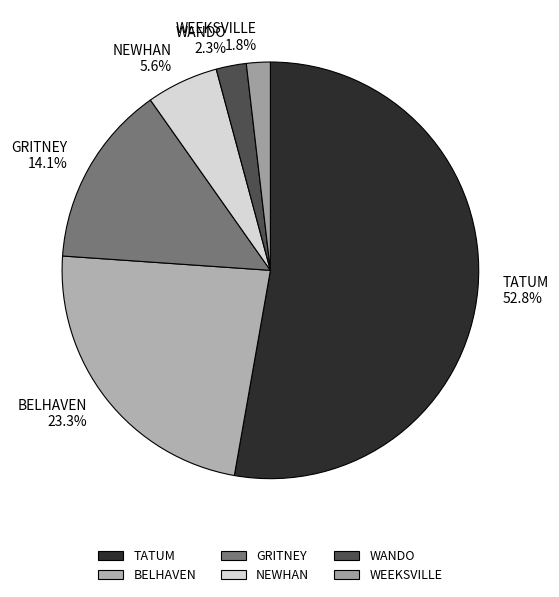

Count the number of slices in the pie.

6